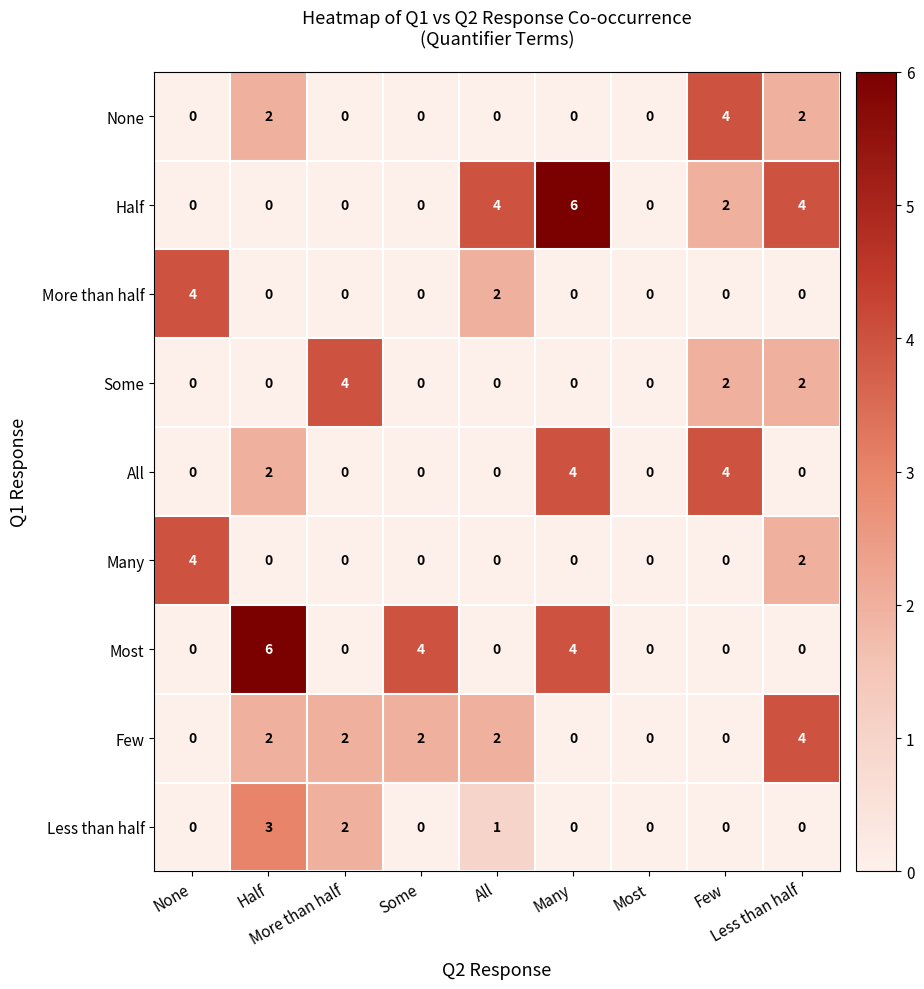

What is the maximum value shown in the chart?

6